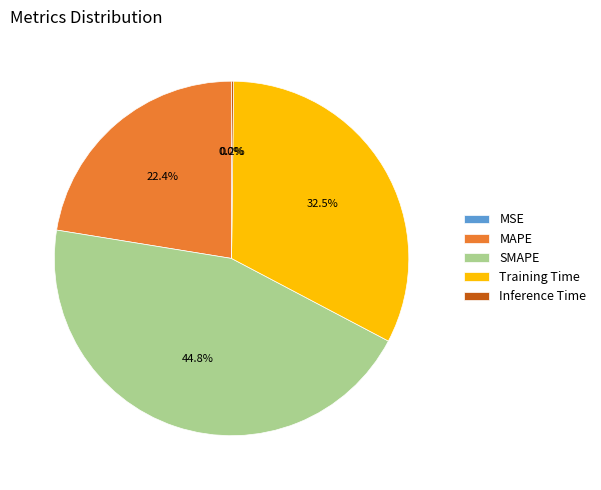

Is Training Time the majority of the pie?

No